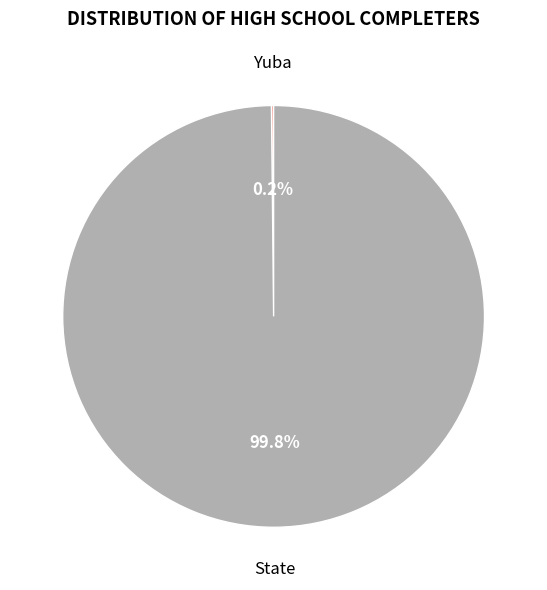

Is there any slice that represents more than half of the pie?

Yes